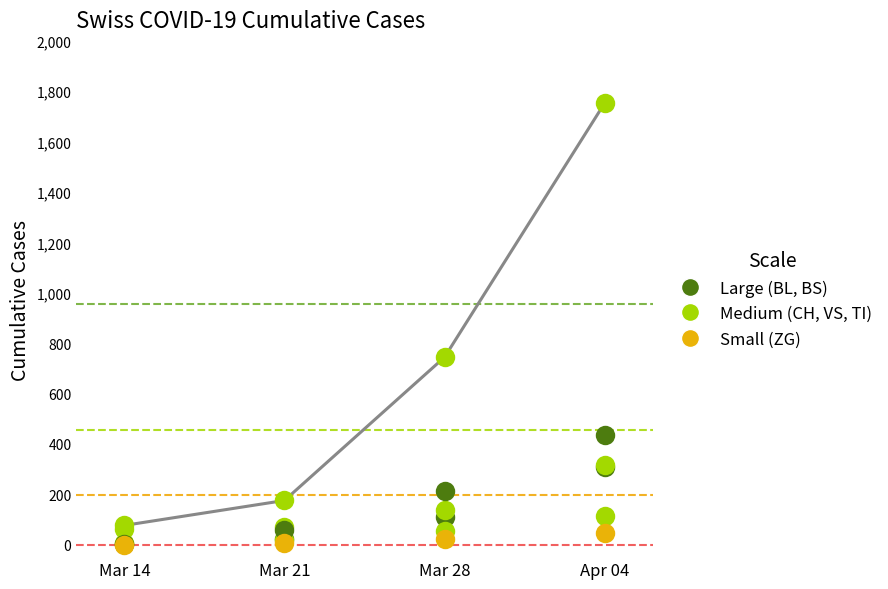

Reading left to right, extract all data points from this chart.

CH: Mar 14=76	Mar 21=175	Mar 28=744	Apr 04=1753
BL: Mar 14=2	Mar 21=24	Mar 28=108	Apr 04=309
VS: Mar 14=6	Mar 21=17	Mar 28=53	Apr 04=112
TI: Mar 14=61	Mar 21=68	Mar 28=136	Apr 04=314
BS: Mar 14=4	Mar 21=57	Mar 28=211	Apr 04=434
ZG: Mar 14=0	Mar 21=5	Mar 28=21	Apr 04=46